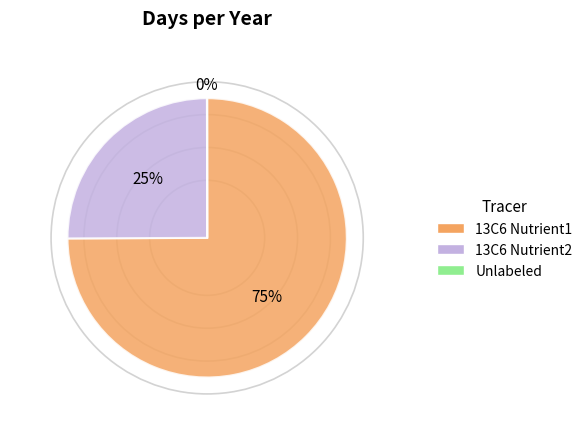

To the nearest percent, what portion does 13C6 Nutrient1 represent?

75%